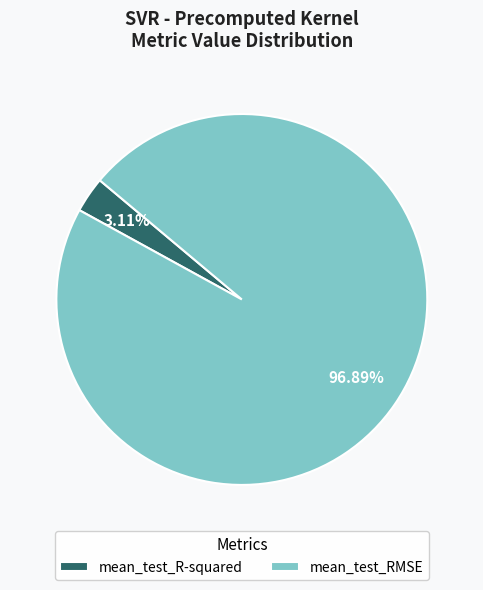

Rank the categories by value from highest to lowest.

mean_test_RMSE, mean_test_R-squared